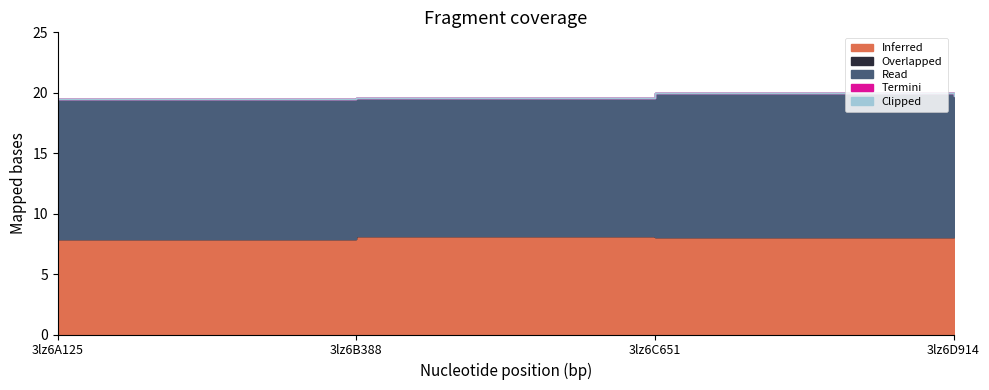

Which label corresponds to the largest value in the chart?

3lz6C651